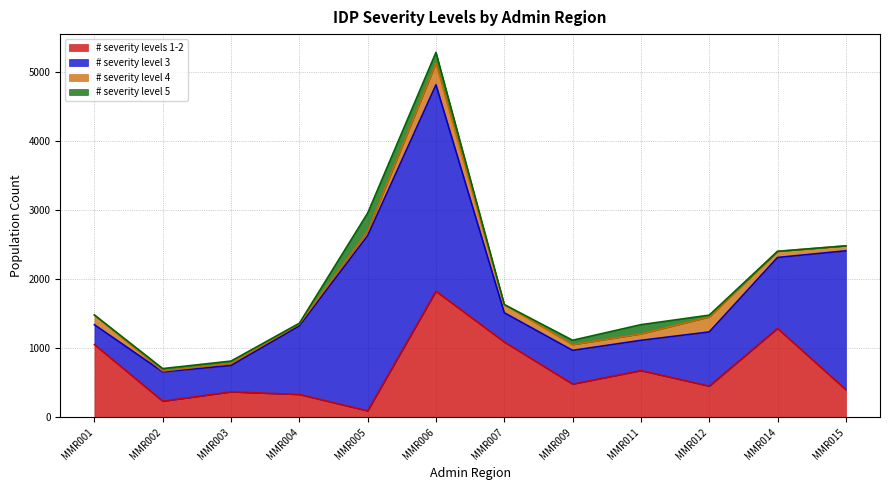

At which category is the sum across all series the highest?

MMR006